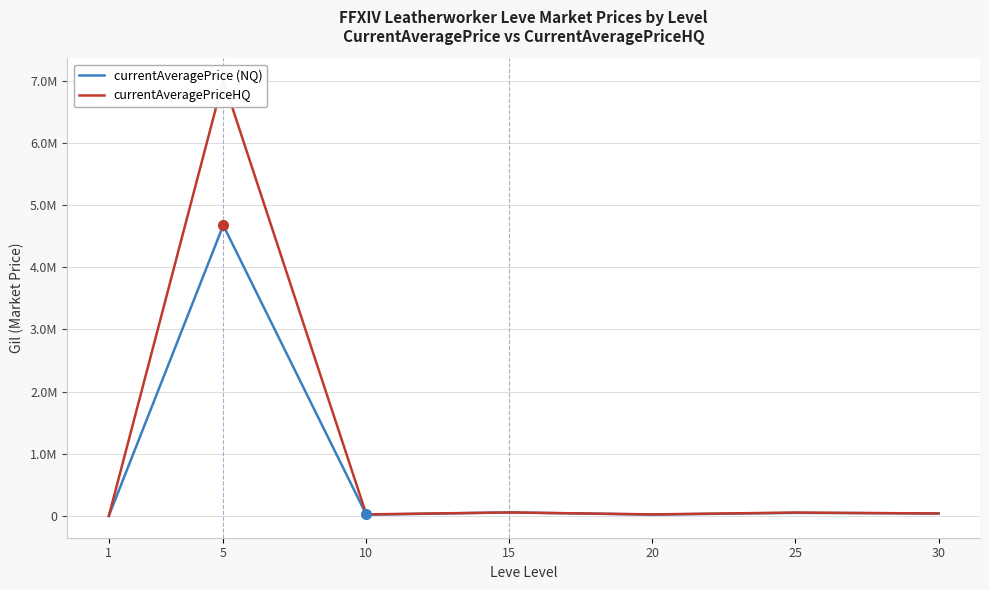

How many distinct data groups are displayed?

2